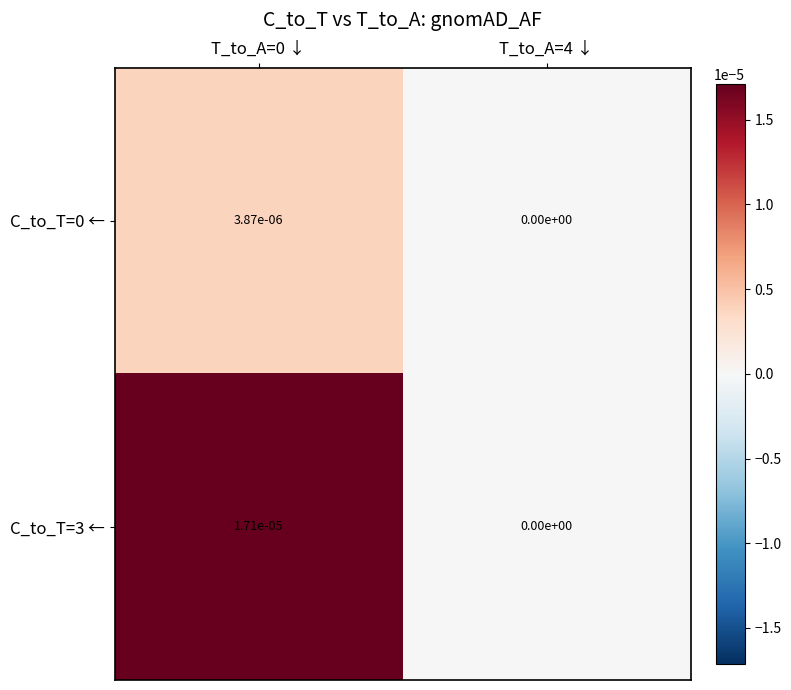

Is the value of C_to_T=3 ← at T_to_A=4 ↓ greater than the value of C_to_T=0 ← at T_to_A=0 ↓?

No